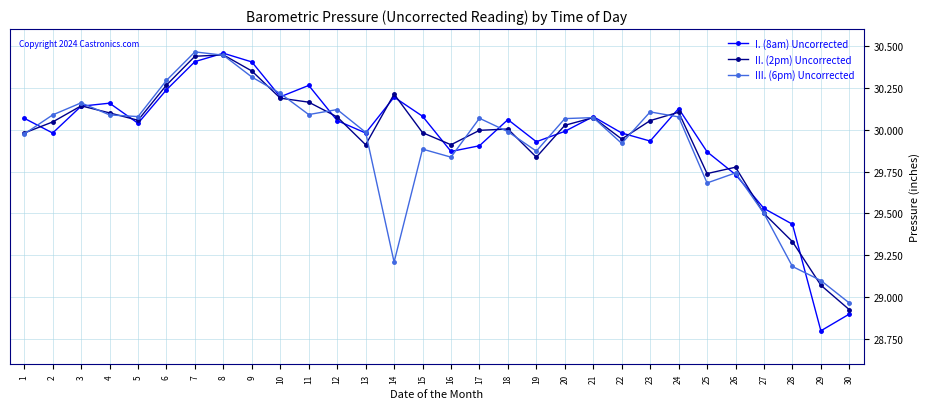

At which label is III. (6pm) Uncorrected closest to 29?

30